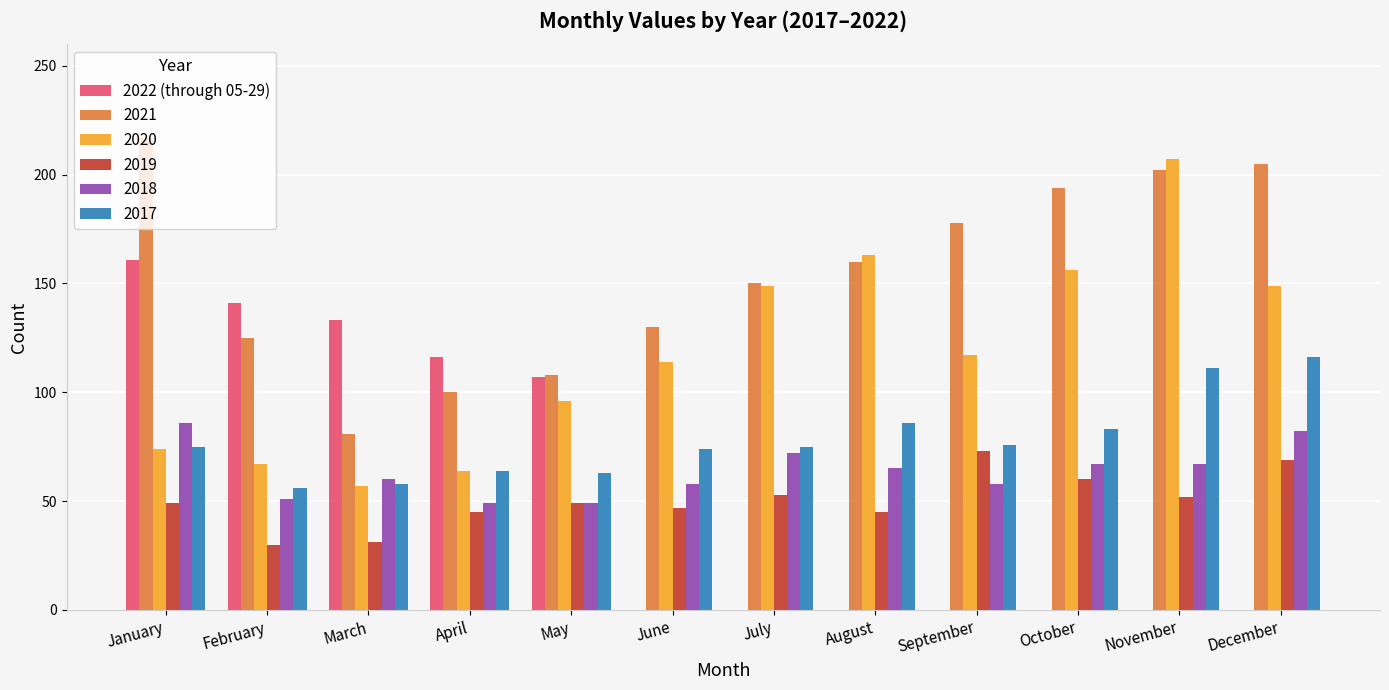

What is the sum of all 2021 values?

1850